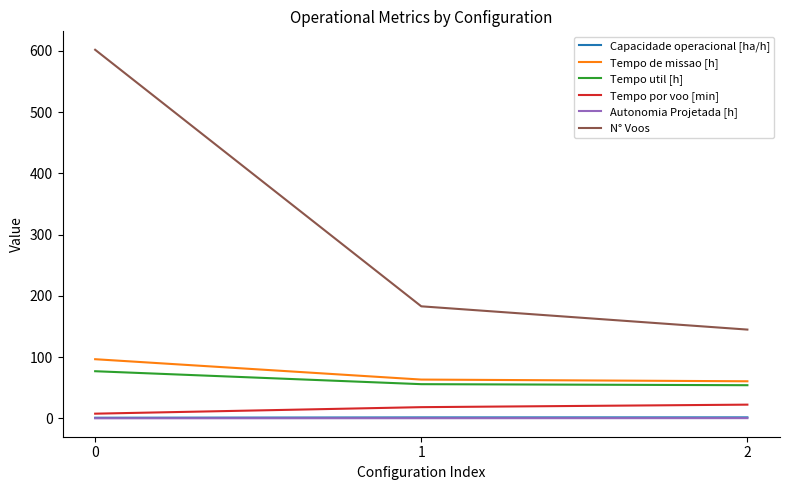

What are all the series names shown in the legend?

Capacidade operacional [ha/h], Tempo de missao [h], Tempo util [h], Tempo por voo [min], Autonomia Projetada [h], N° Voos